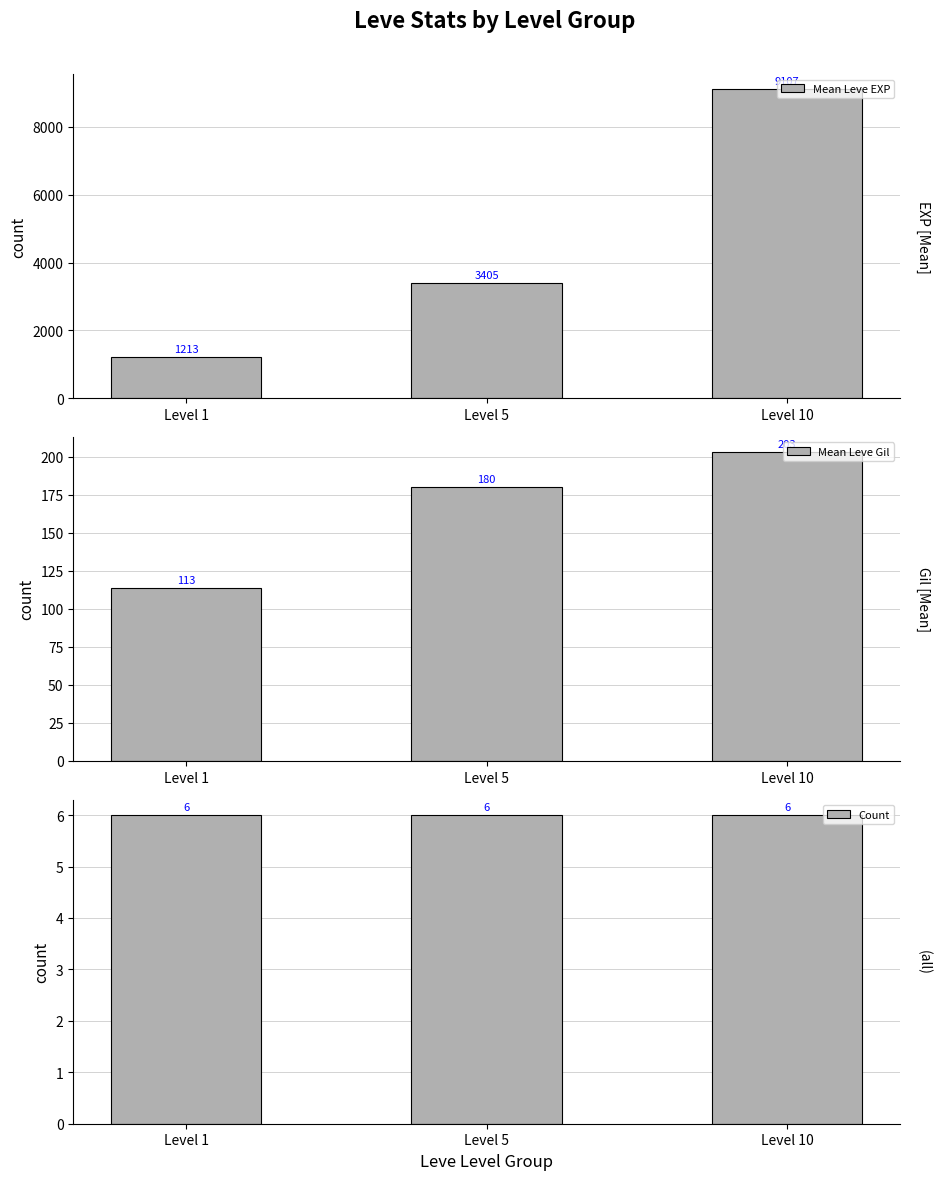

How many bars are there in total?

9